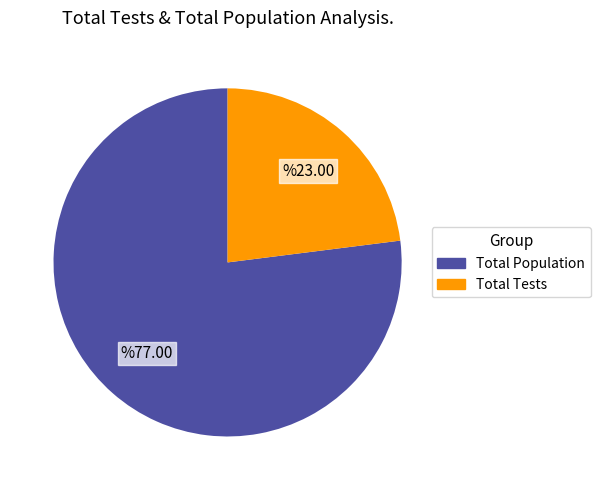

How many segments does this pie chart have?

2